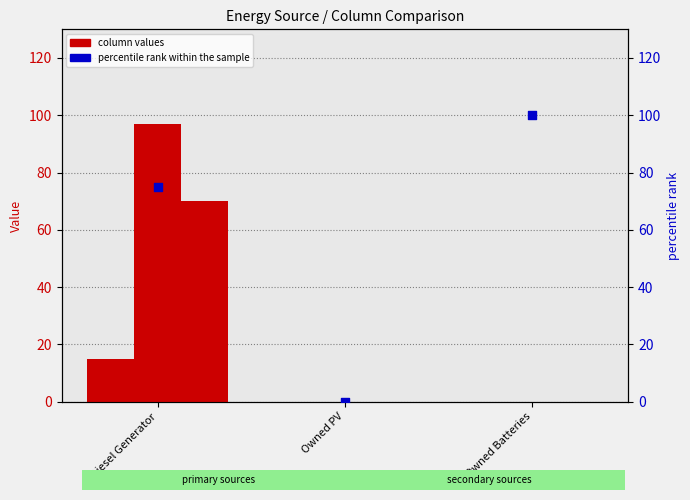

Which series has the widest spread of Y values?

percentile rank within the sample